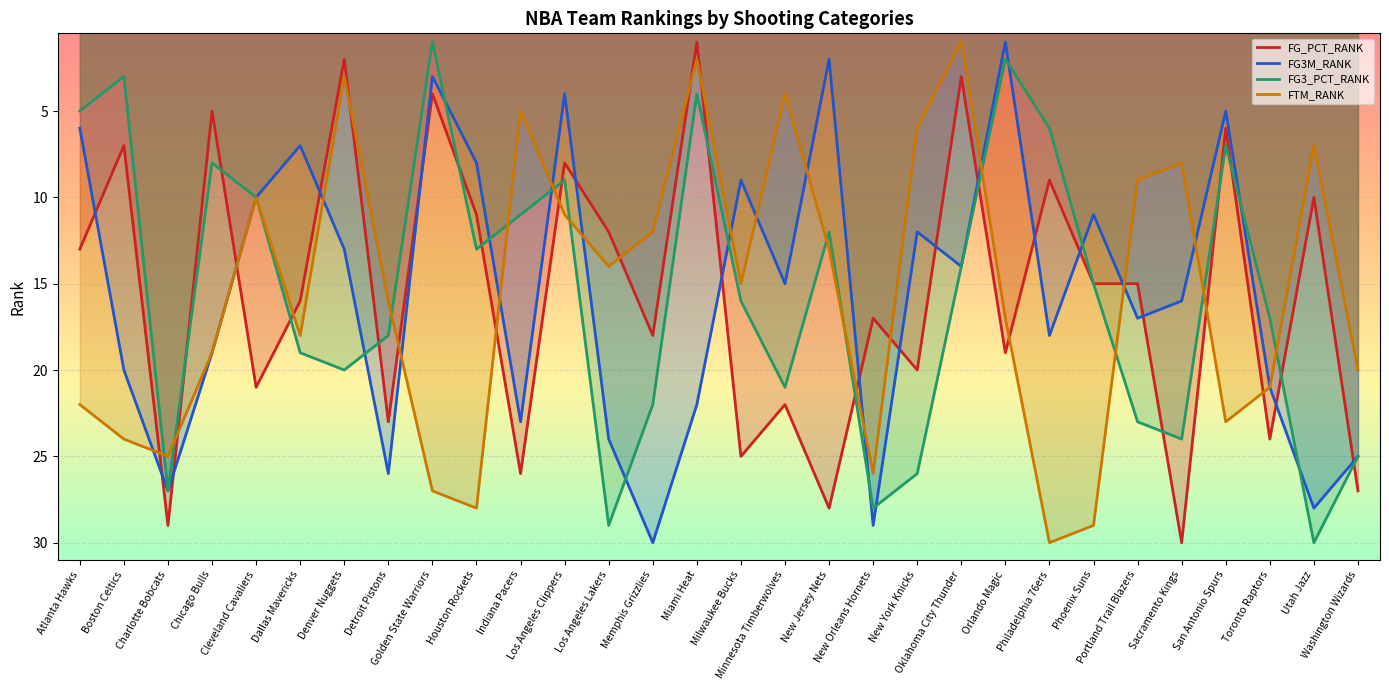

True or false: FG3_PCT_RANK and FG3M_RANK cross at least once.

True